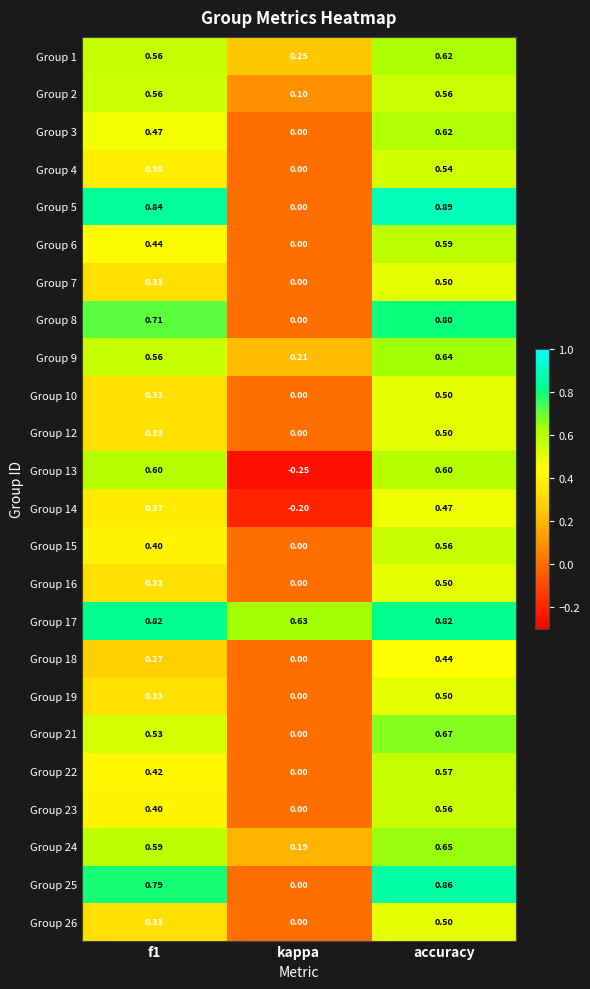

Is the value of Group 14 at f1 greater than the value of Group 19 at f1?

Yes